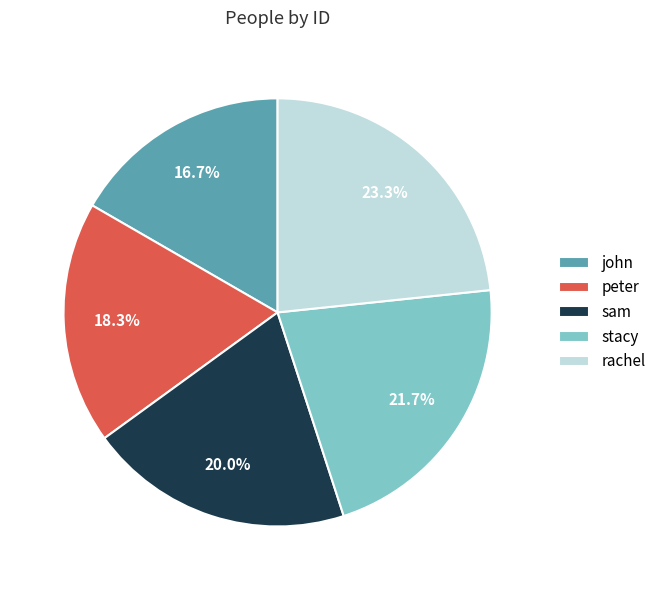

How many segments does this pie chart have?

5